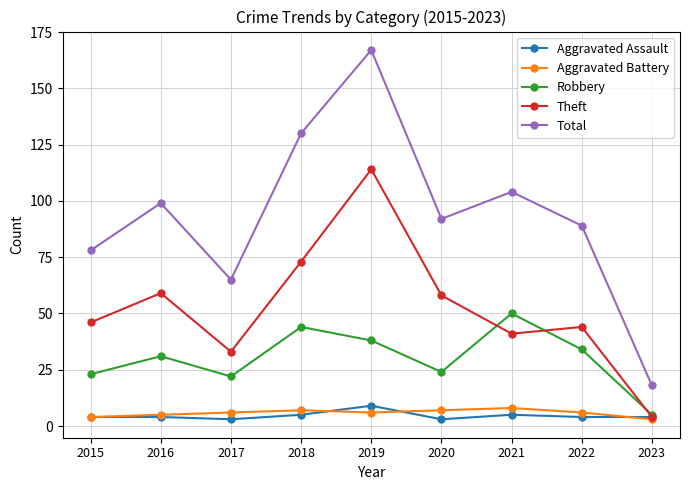

How many lines are shown in the chart?

5